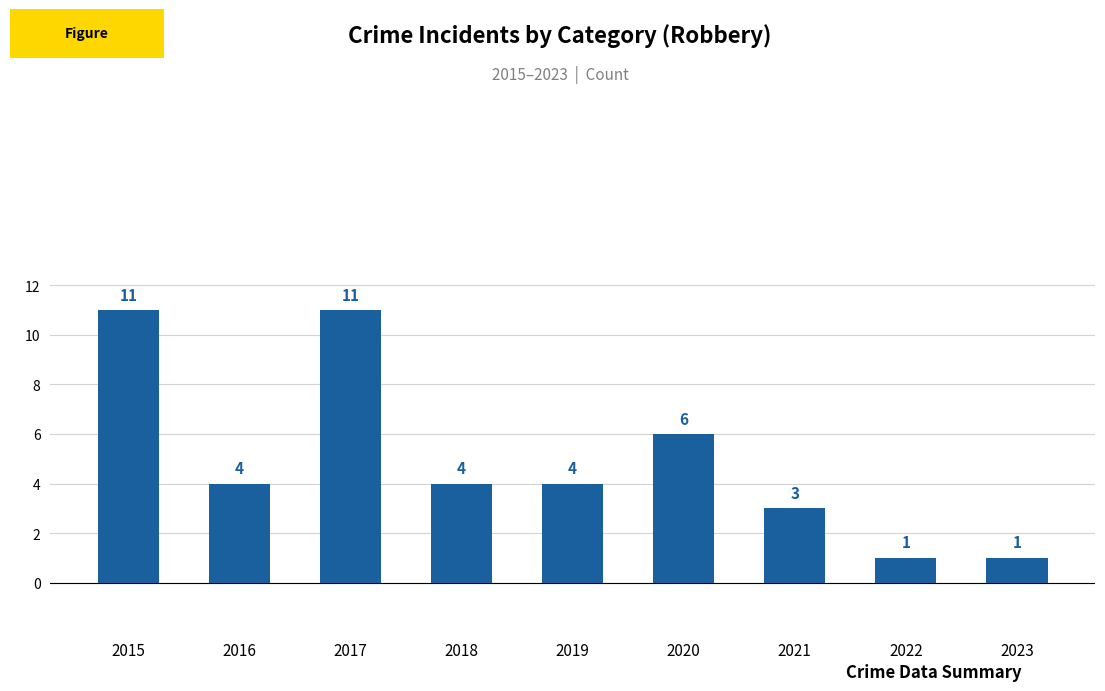

How many bars are there in total?

9